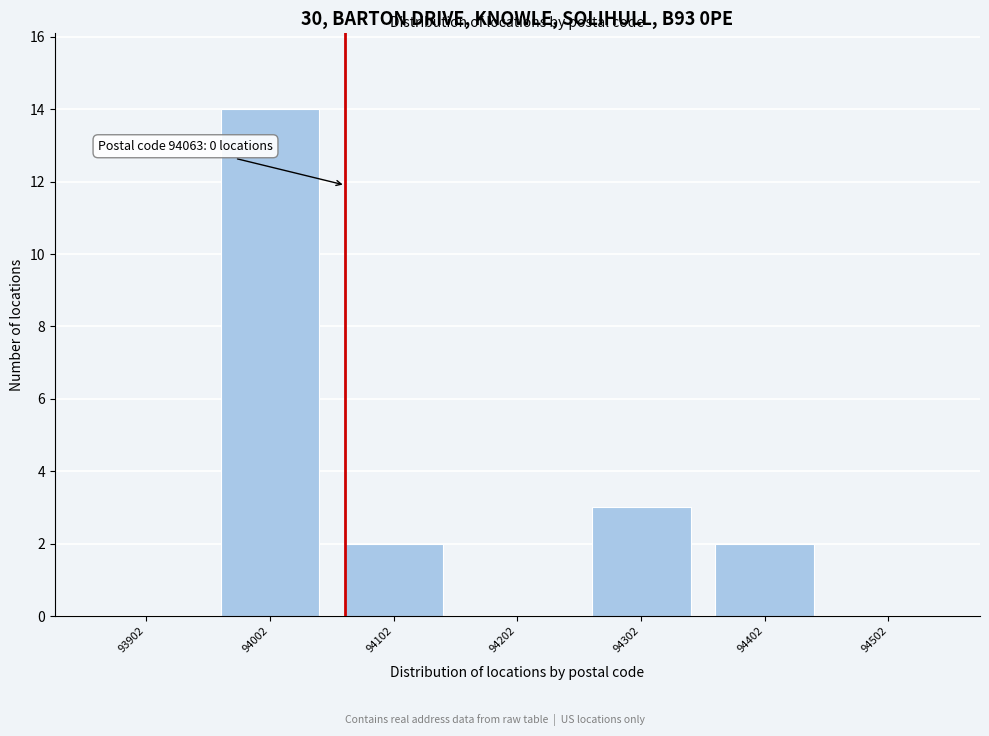

Reading right to left, what are all the values shown in this chart?

94502=0	94402=2	94302=3	94202=0	94102=2	94002=14	93902=0